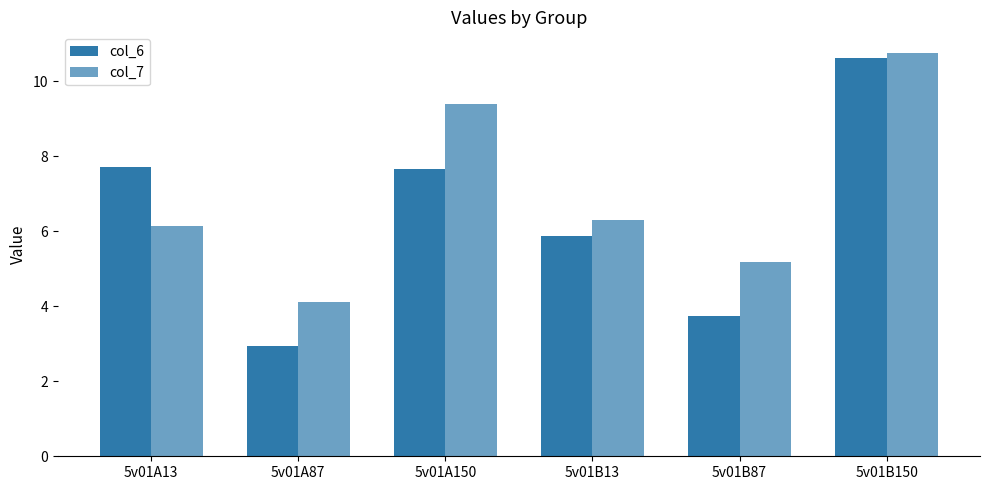

Rank the series by their maximum value, from lowest to highest.

col_6, col_7